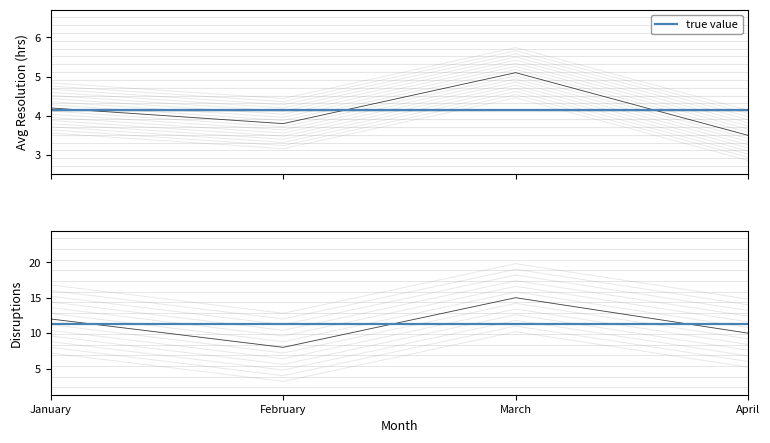

Where does the Disruptions series first go above 7?

January